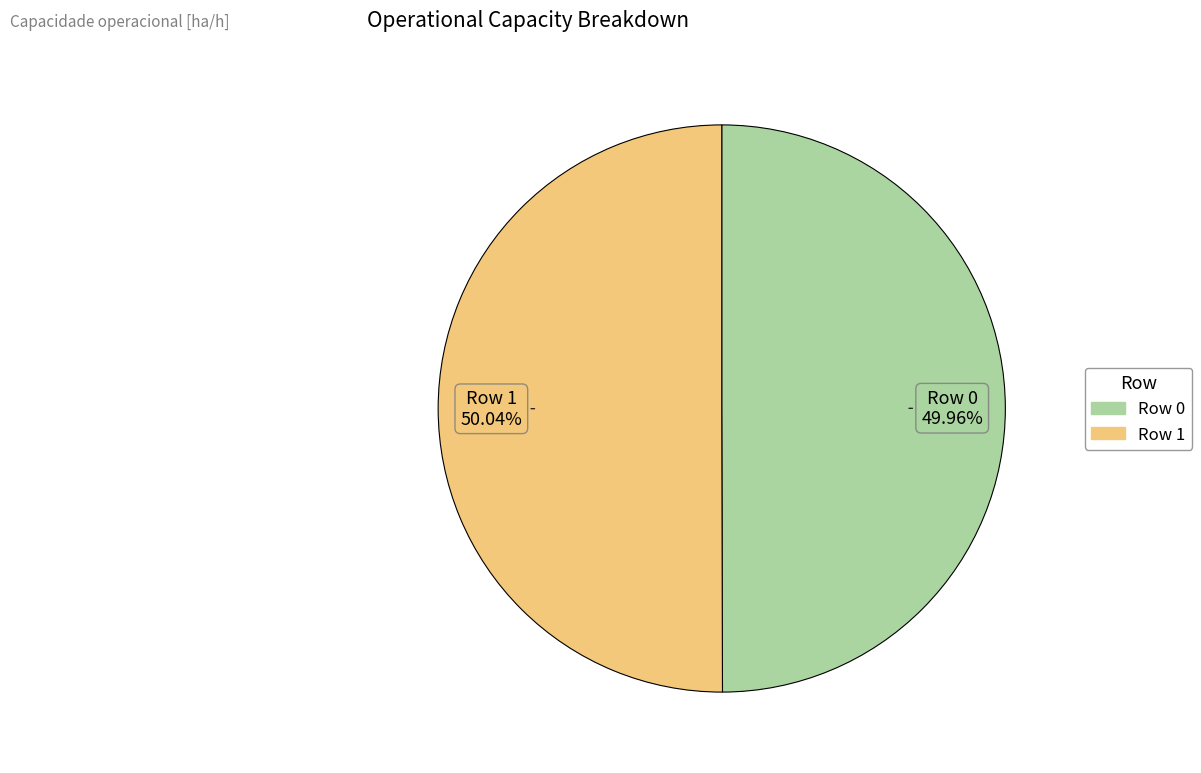

How many slices are in this pie chart?

2